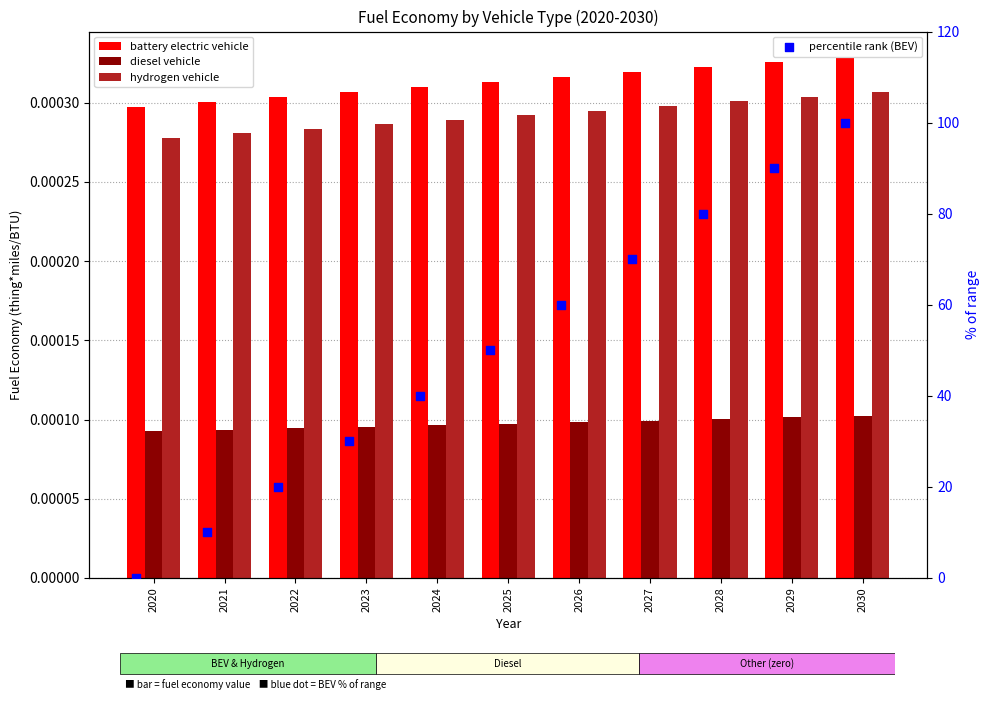

Which series reaches the maximum Y coordinate?

percentile rank (BEV)